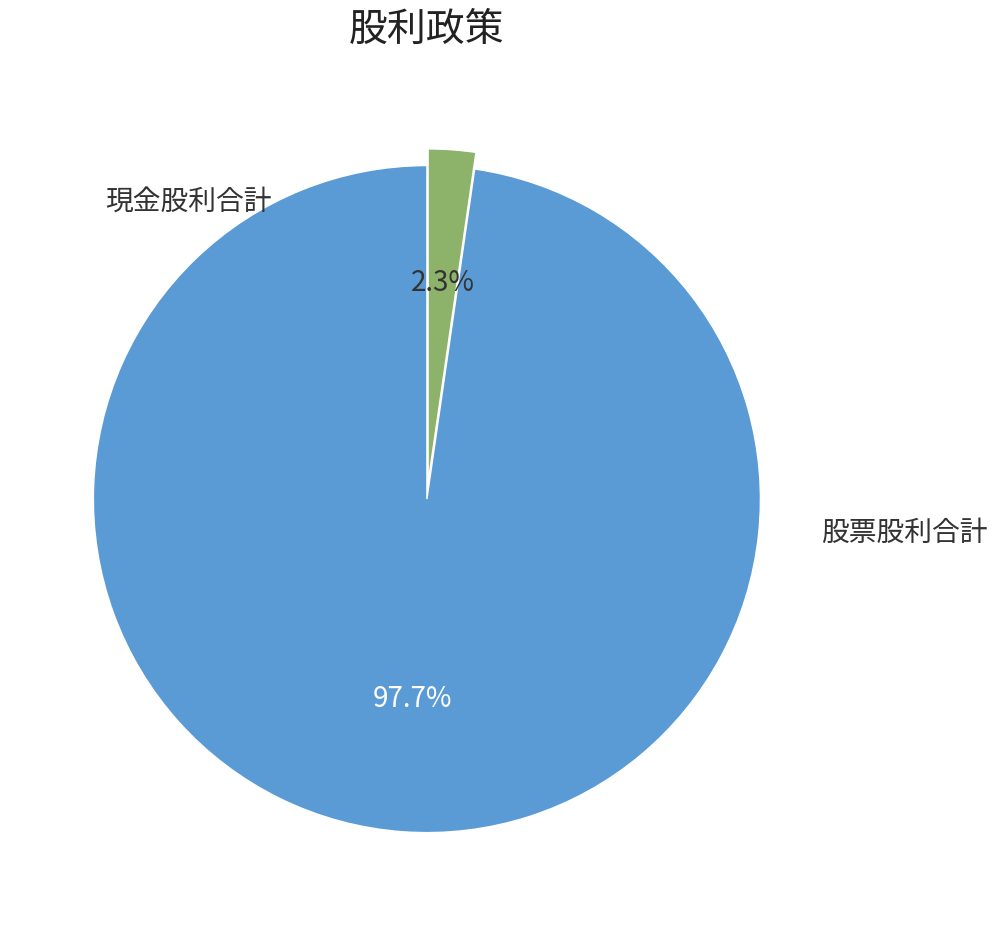

How many slices are in this pie chart?

2